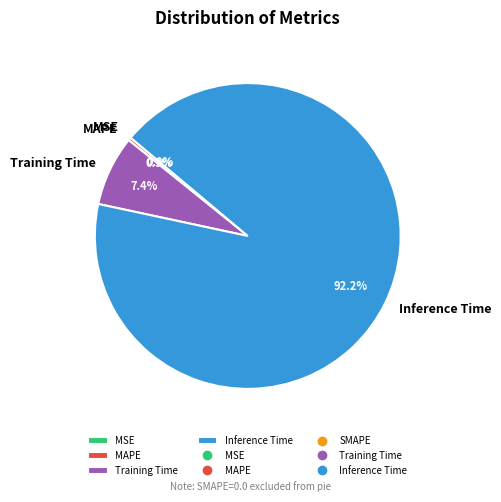

Between MSE and SMAPE, which is larger?

MSE